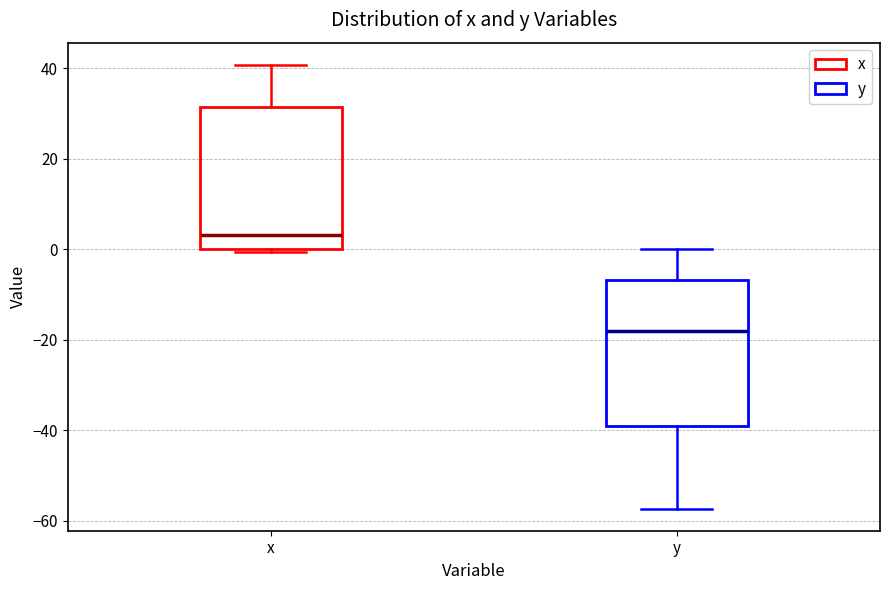

Reading left to right, read every box against the y-axis: the position of its median line, the range the box covers, and the ends of its whiskers. The values are not printed on the chart, so give them approximately, as read against the axis.

x: median 4, box 0 to 32, whiskers 0 to 40
y: median -18, box -38 to -6, whiskers -58 to 0